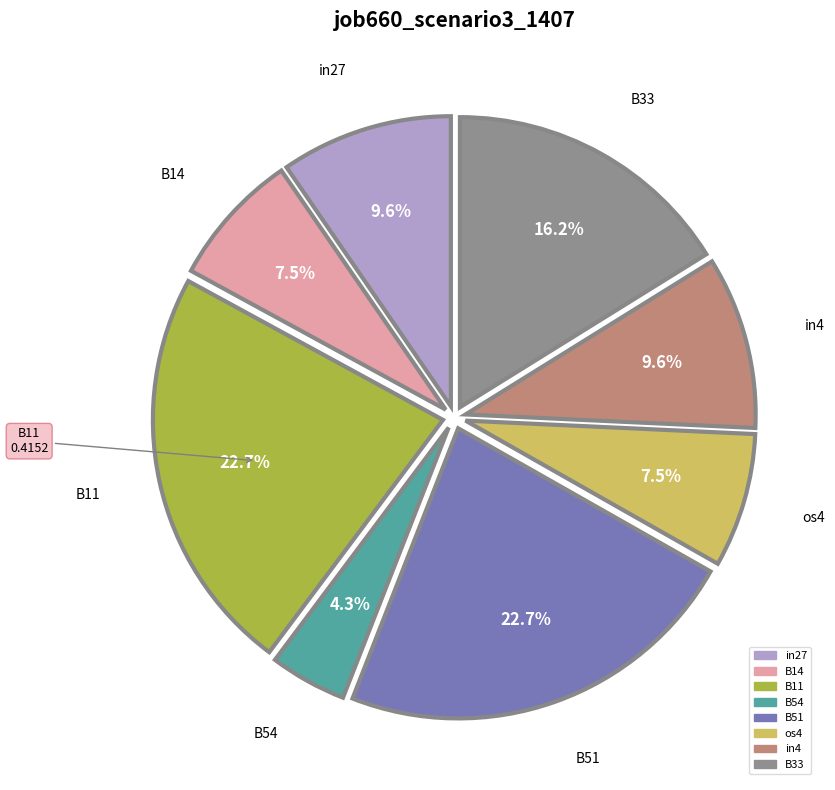

What percentage is the B54 slice, to the nearest percent?

4%